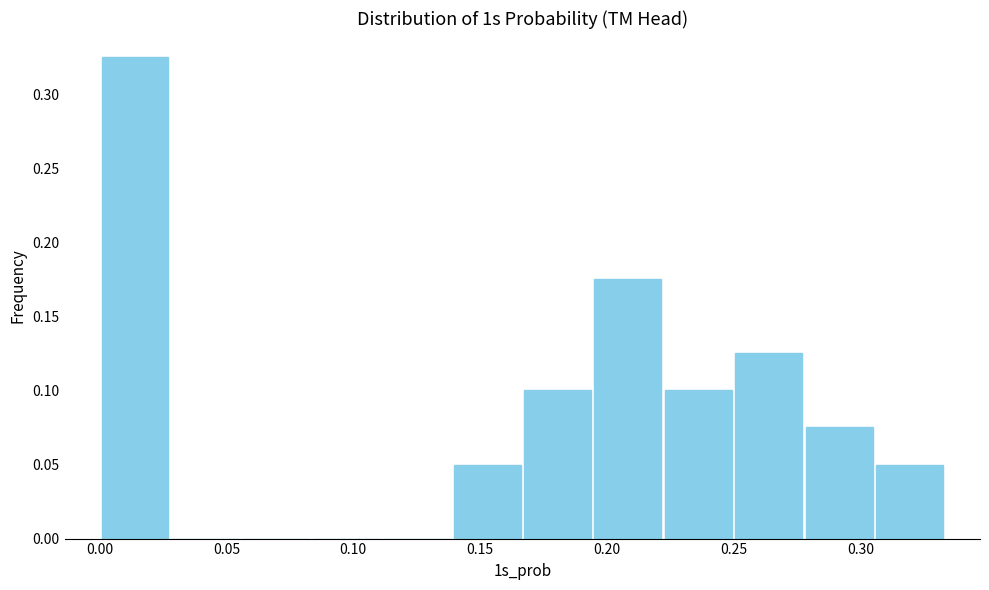

Over which range of the x-axis is the bar tallest?

0.000 to 0.030